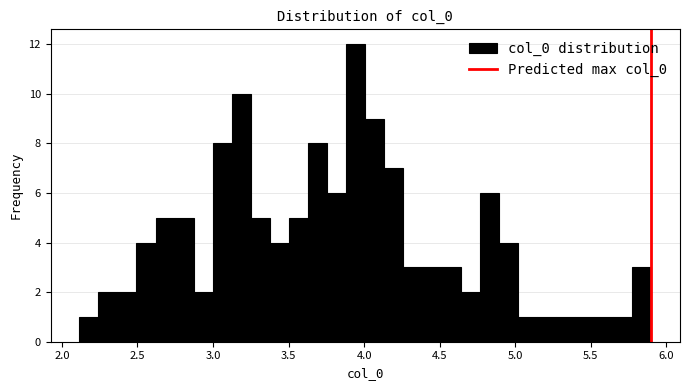

Read against the x-axis, roughly where is the centre of the tallest bar?

3.95